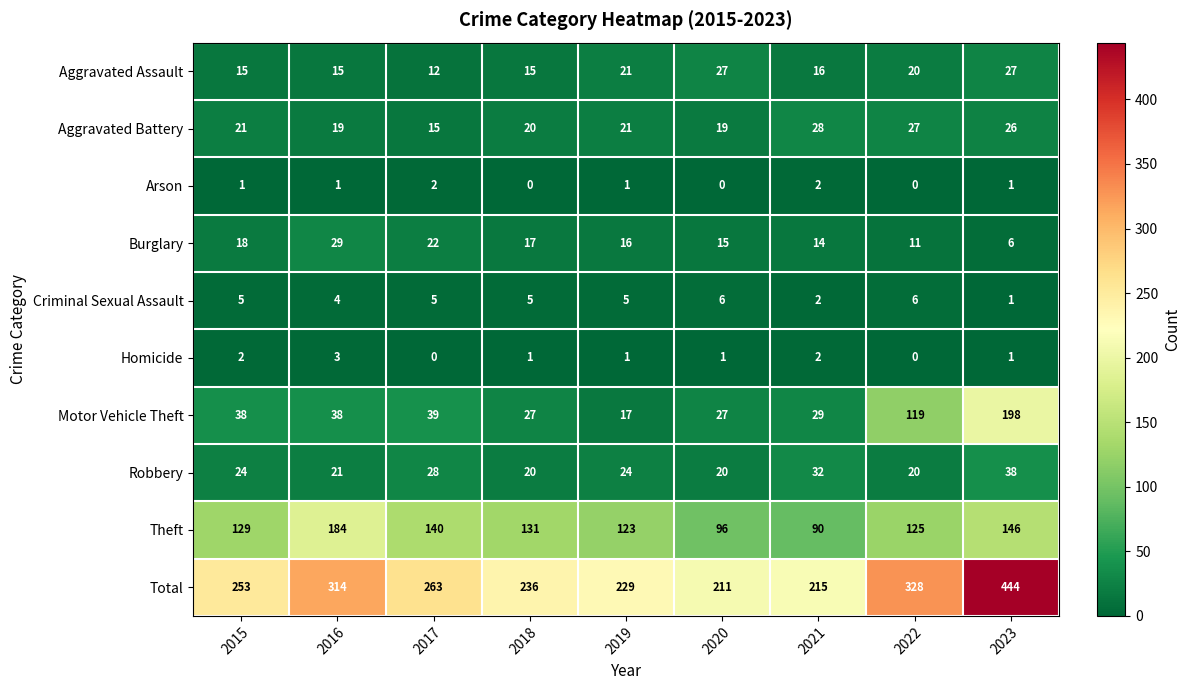

How many data points does each series have?

9